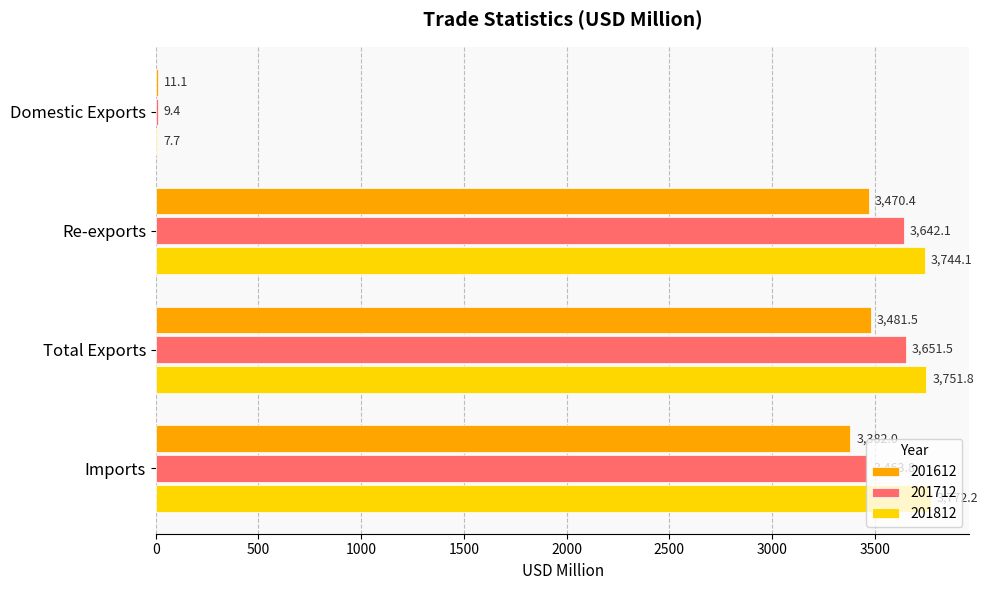

What is the sum of all 201812 values?

11275.8